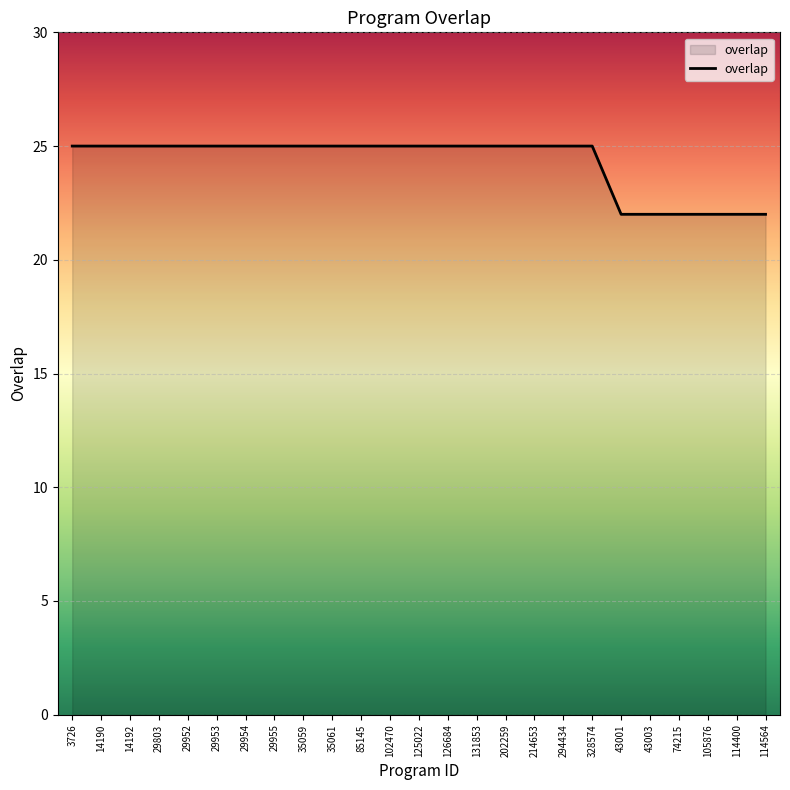

Reading right to left, transcribe all the data shown in this chart.

22	22	22	22	22	22	25	25	25	25	25	25	25	25	25	25	25	25	25	25	25	25	25	25	25